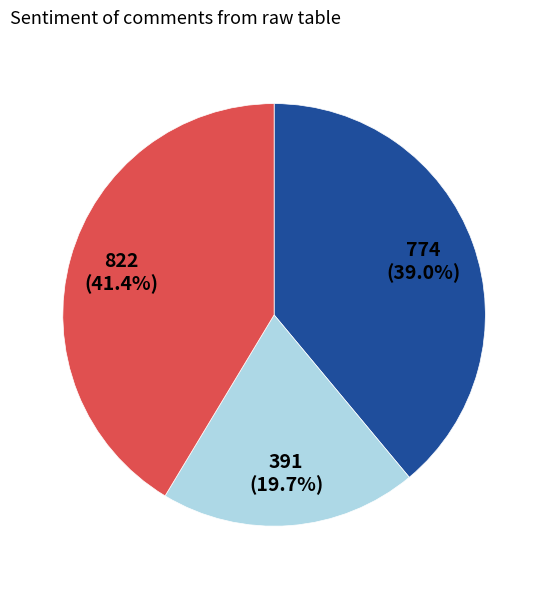

Is there a majority slice in this chart?

No